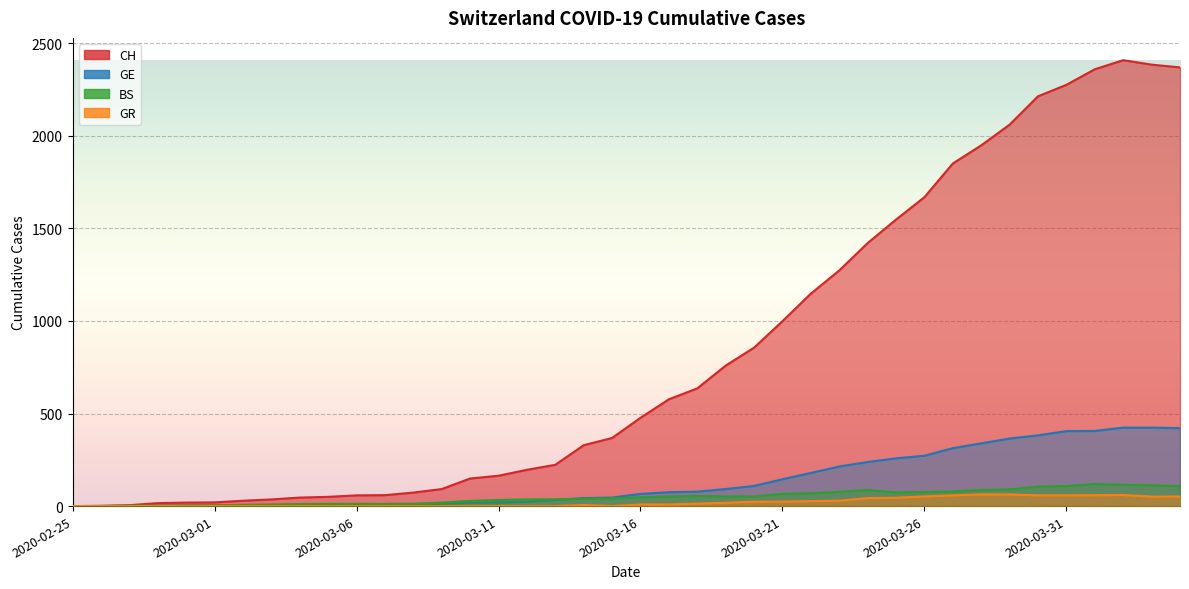

Is the value of CH at 2020-03-28 greater than the value of GR at 2020-03-08?

Yes